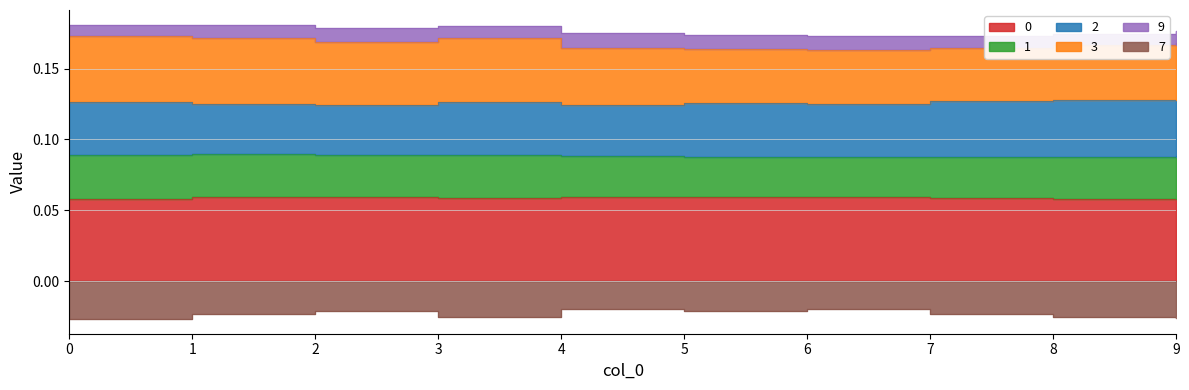

Which series changed the most between 4 and 8?

7